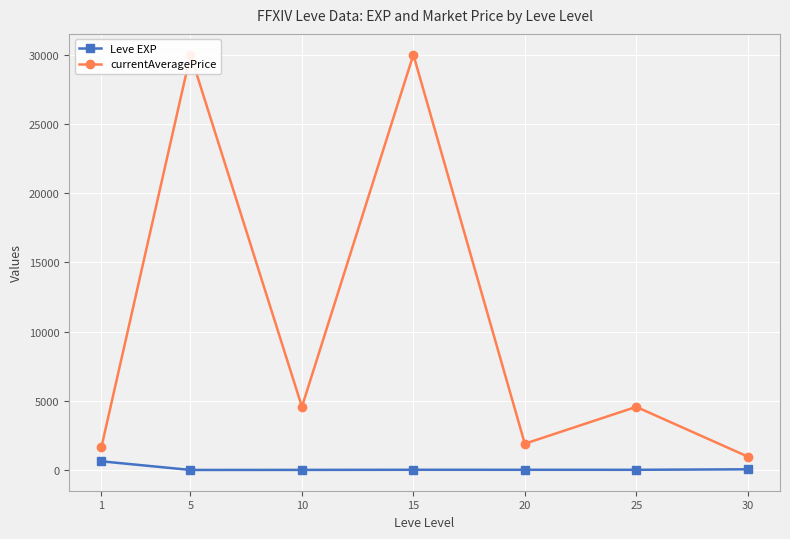

Reading right to left, list all the values displayed in this chart.

Leve EXP: 52.0	16.0	17.0	18.0	9.0	5.0	630.0
currentAveragePrice: 973.0	4562.3	1900.0	30000.0	4566.2	30000.0	1630.9